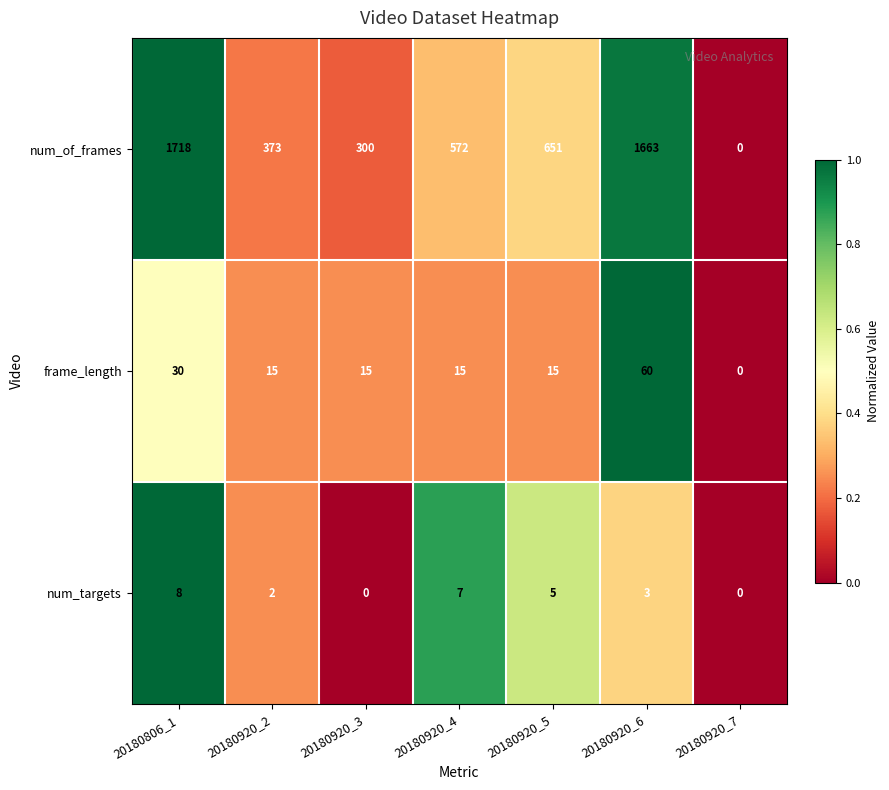

How many series are shown in this chart?

3